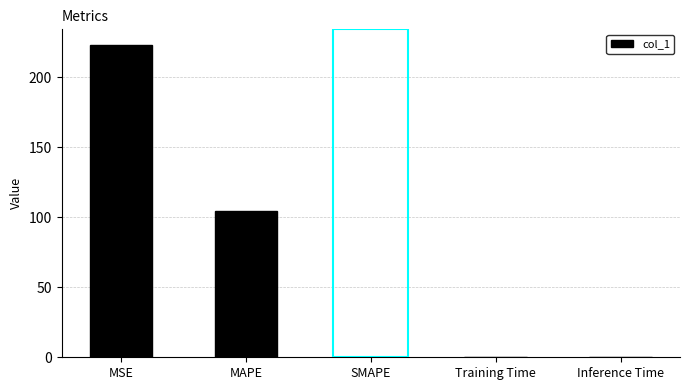

What is the change in value from MAPE to Inference Time?

-104.2